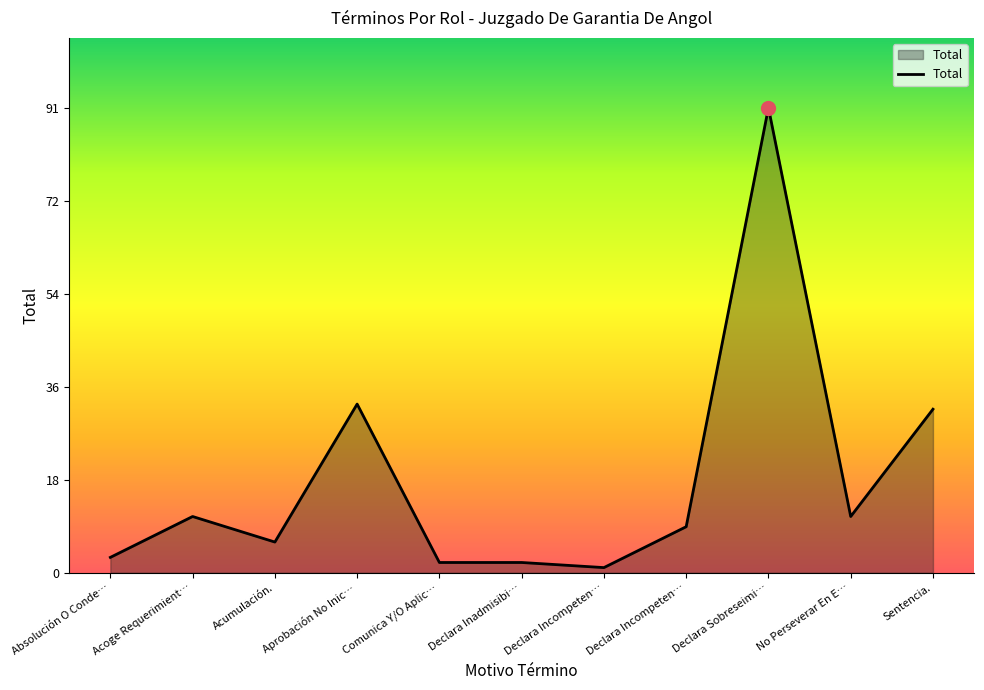

Does the chart have visible grid lines?

No